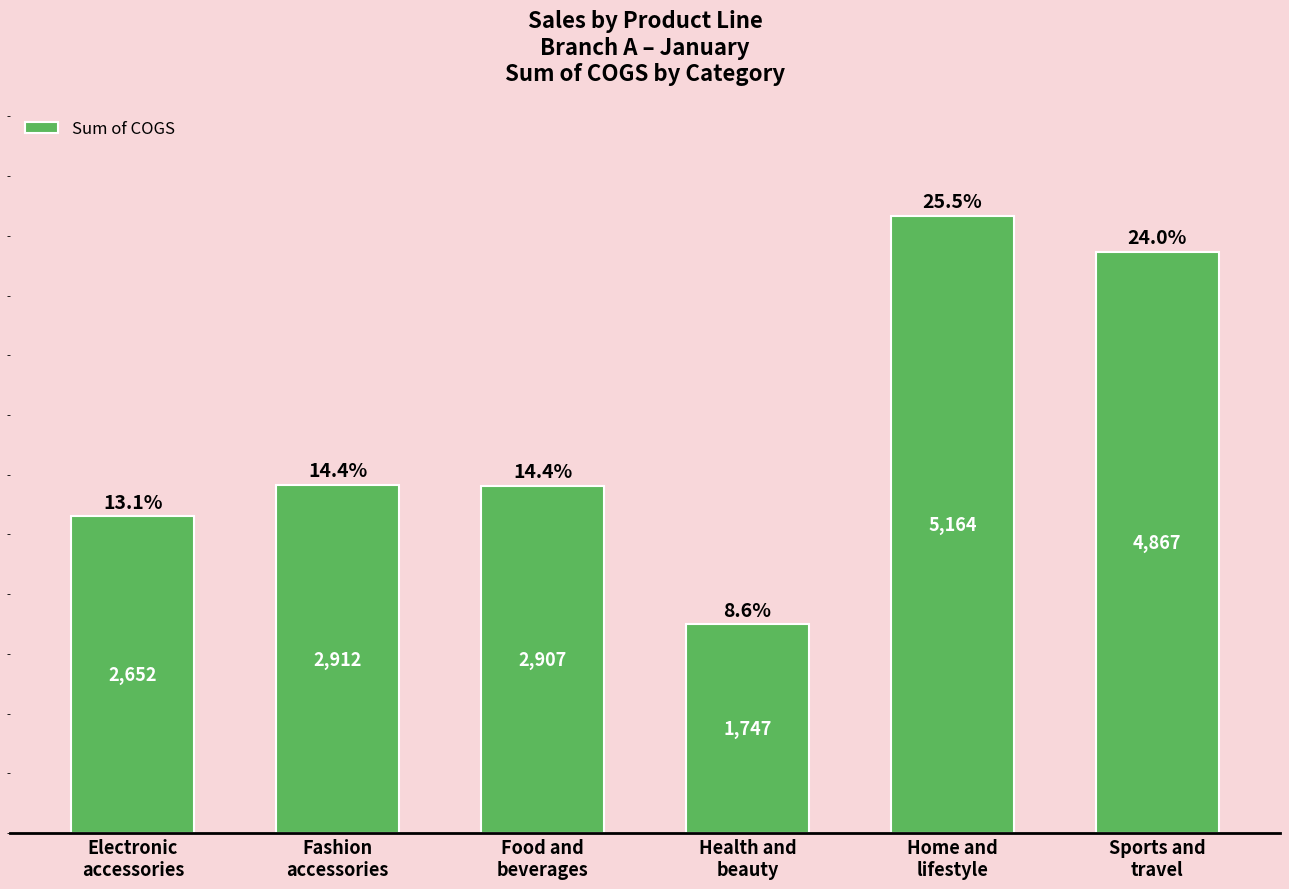

How many values are below 2911?

3